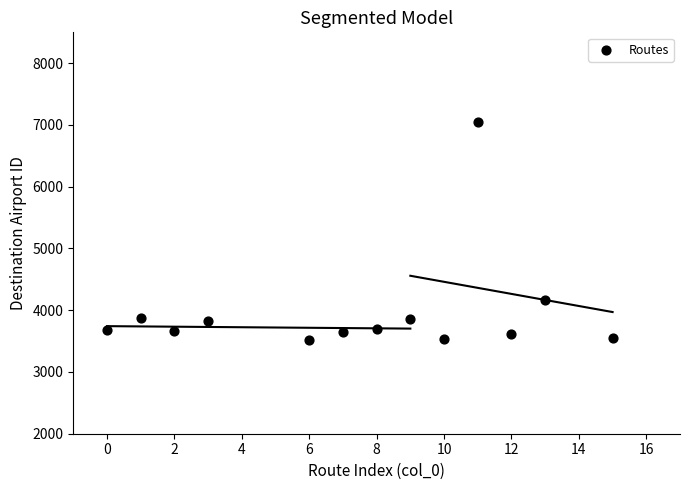

What is the range of X values (max minus min)?

15